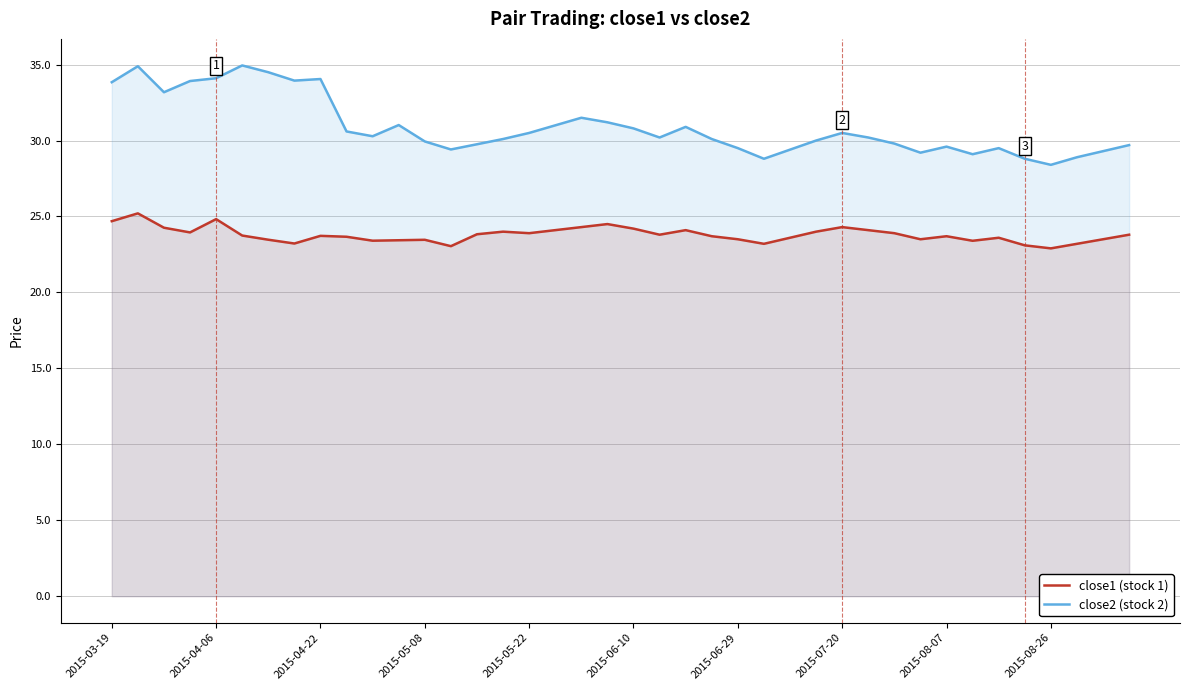

What is the difference between the maximum and minimum values in the close1 (stock 1) series?

2.3